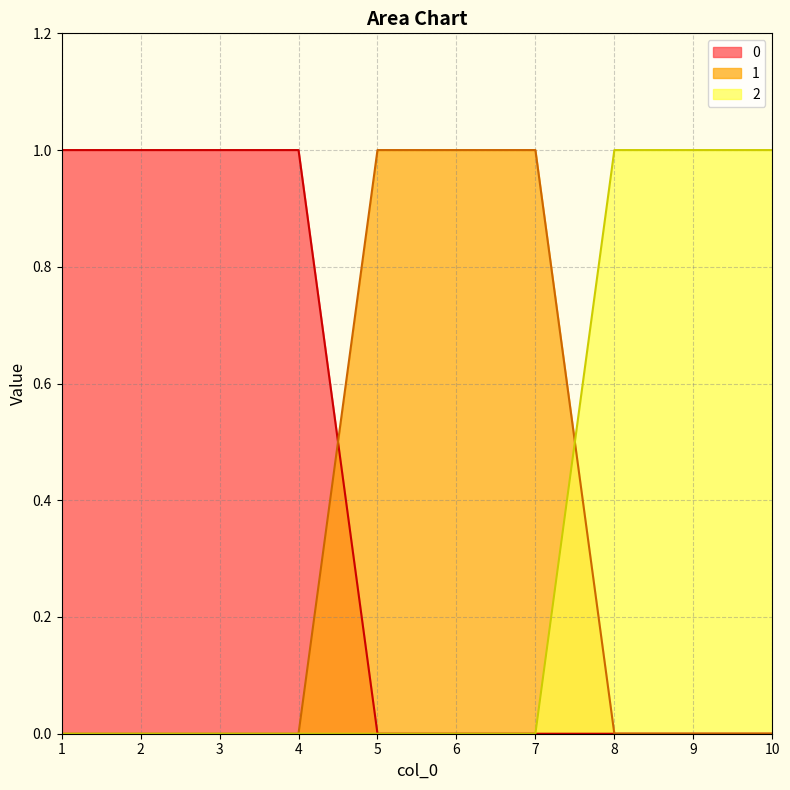

Is the value of 2 at 6 greater than the value of 0 at 7?

No